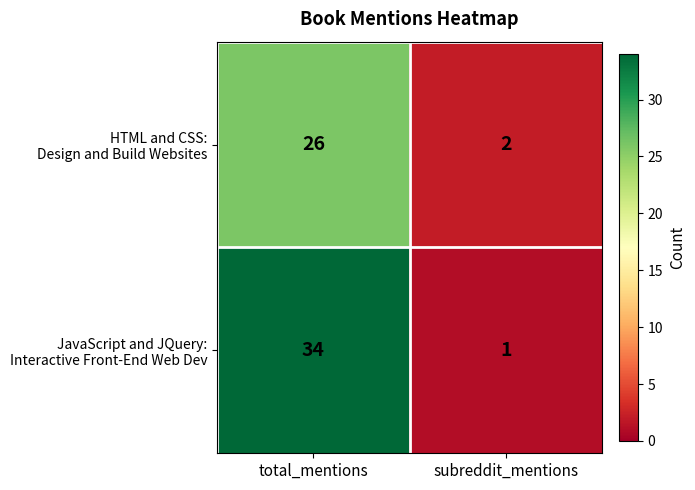

What is the maximum value shown in the chart?

34